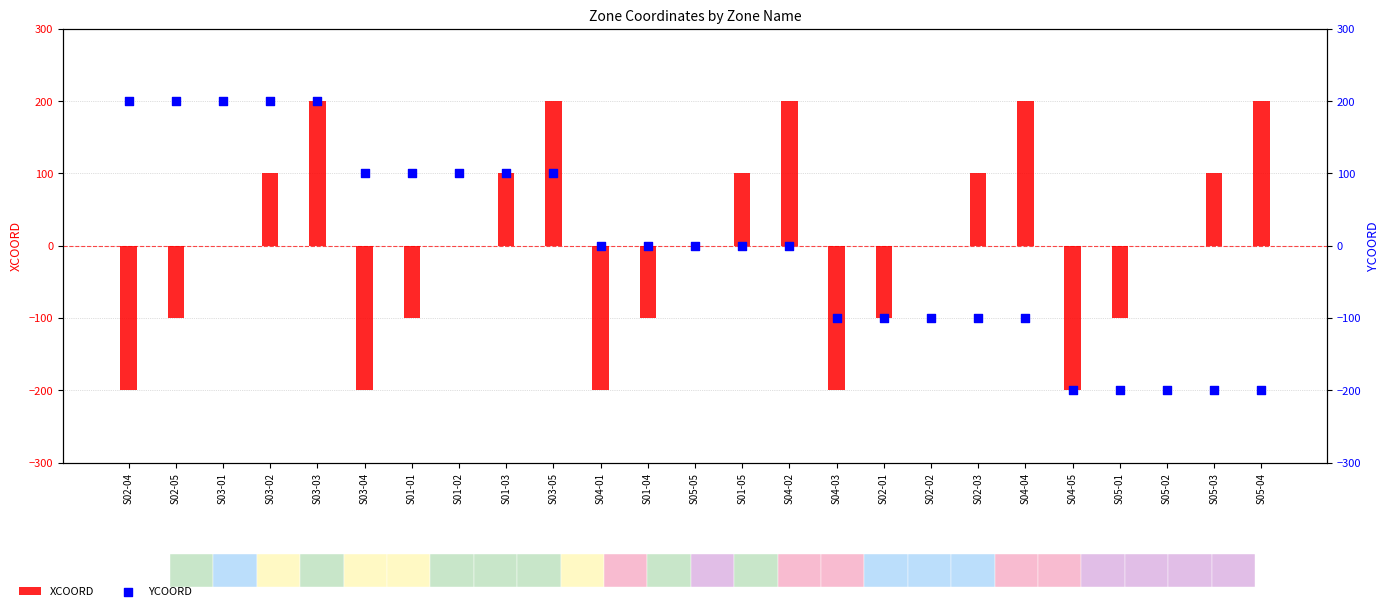

What are all the series names shown in the legend?

XCOORD, YCOORD